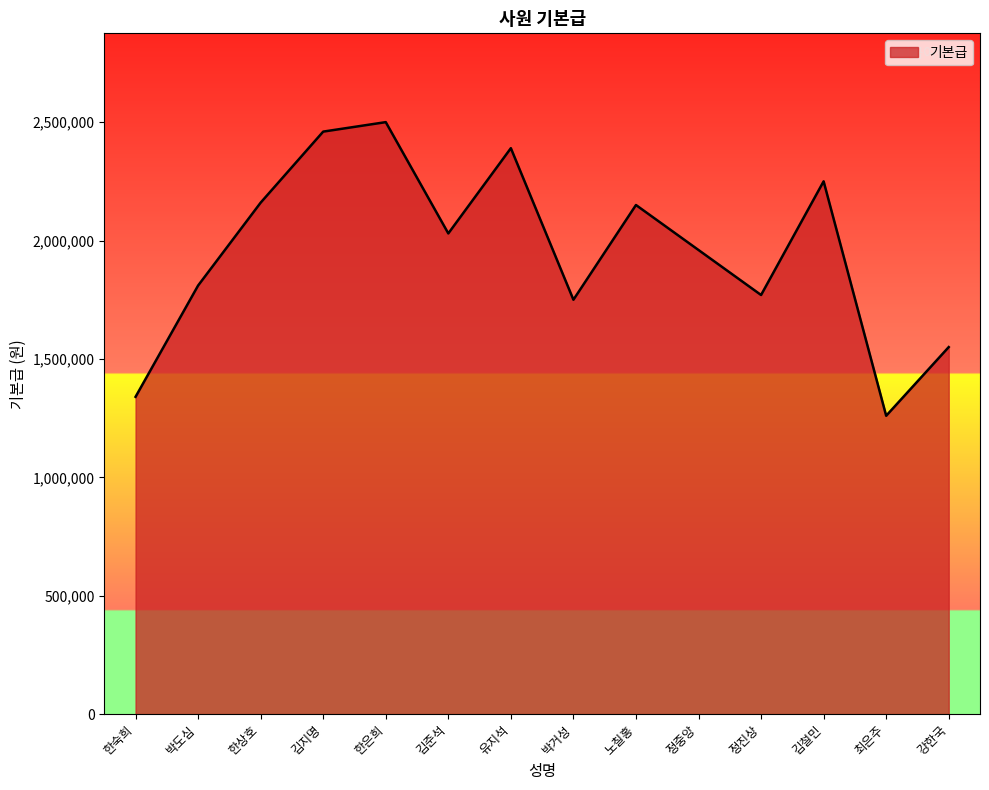

Read the value at 김지명, to the nearest 100.

2460000